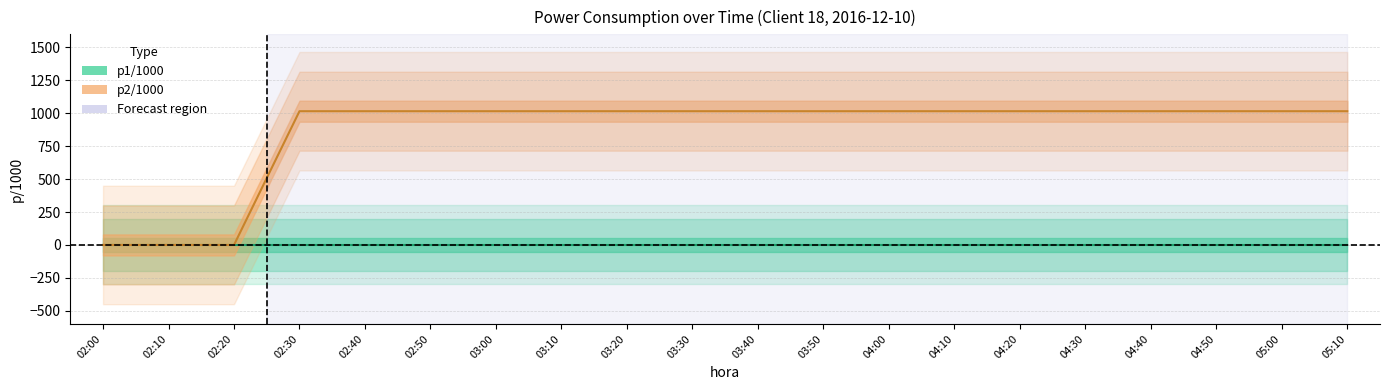

What is the label of the 1st point from the left?

02:00